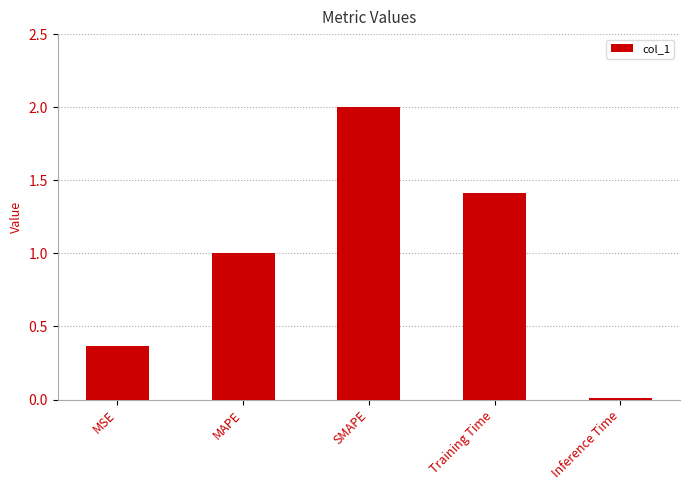

Read the value at Training Time.

1.4